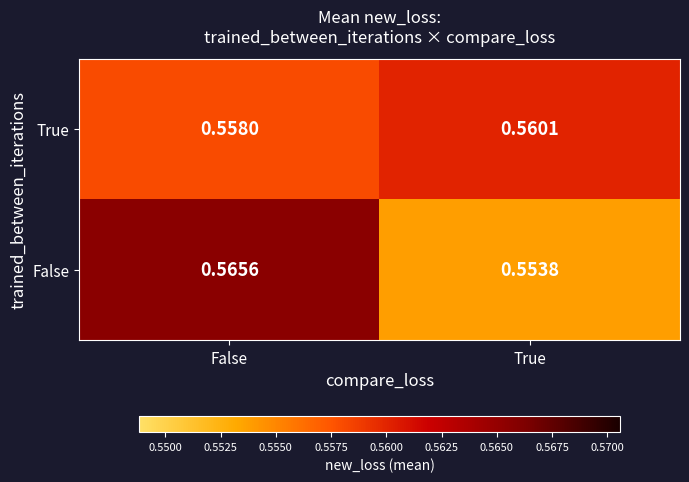

Which series has the largest range (max minus min)?

False